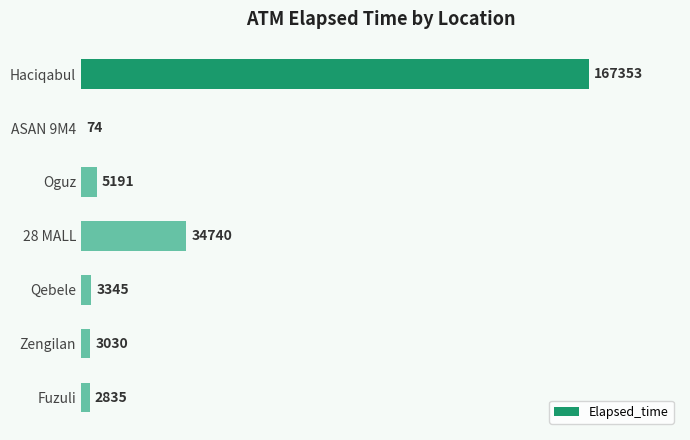

What is the greatest value displayed?

167353